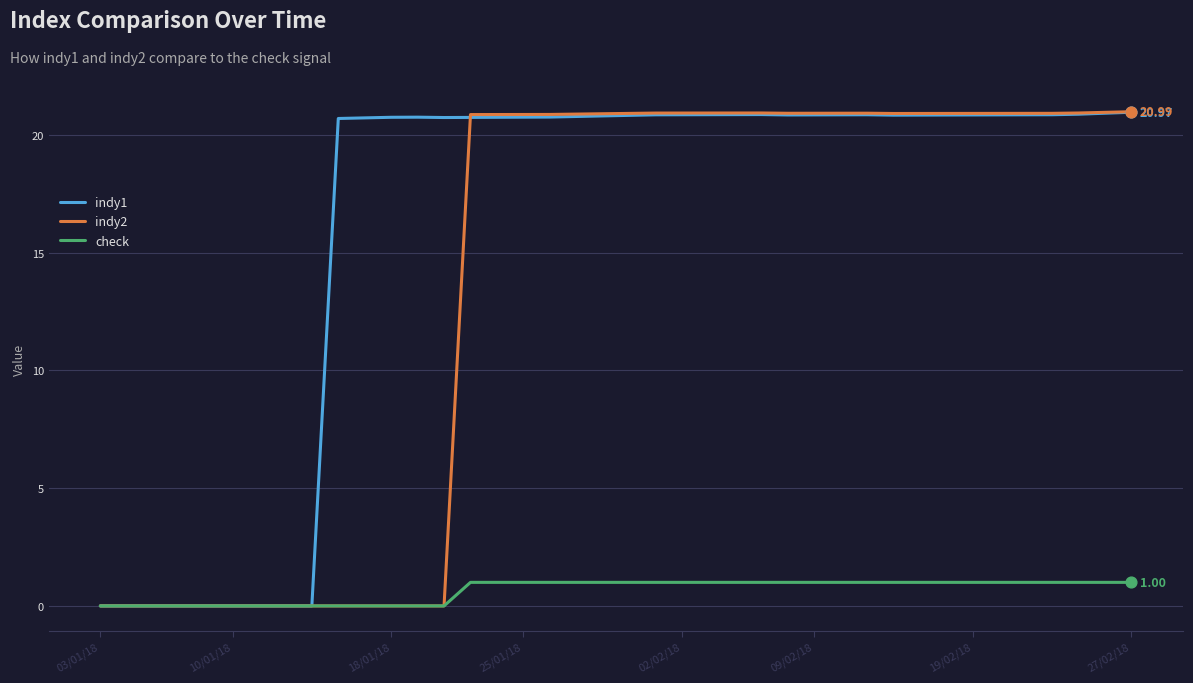

Which series has the largest range (max minus min)?

indy2